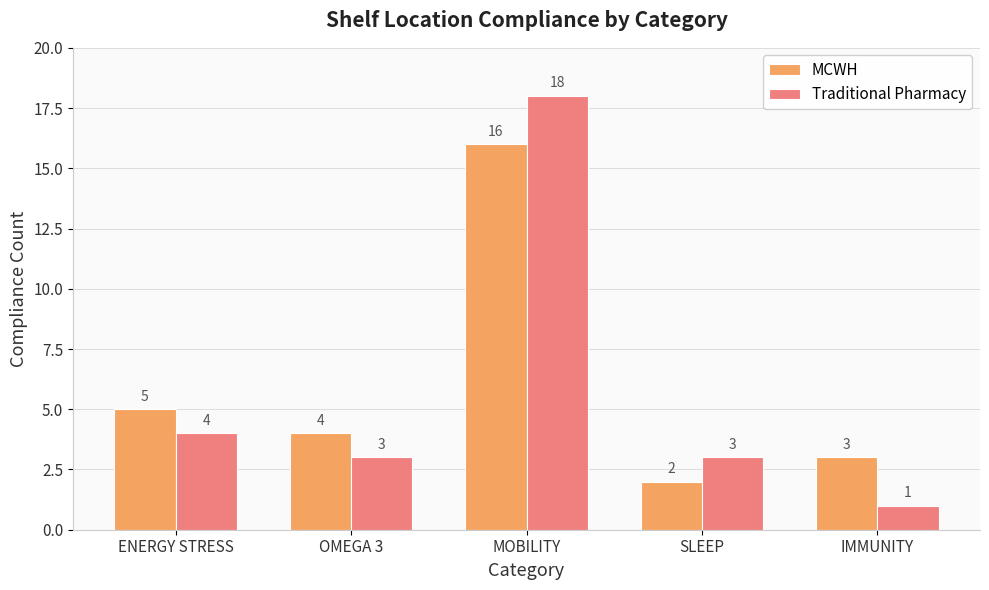

Which category has the lowest value across all series?

IMMUNITY